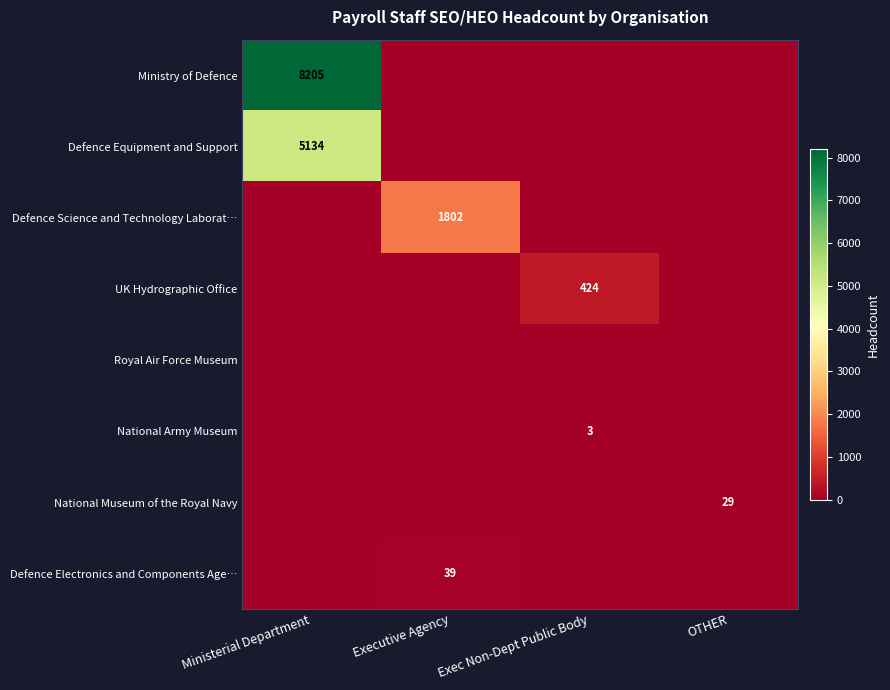

At how many categories does at least one series exceed 5985?

1